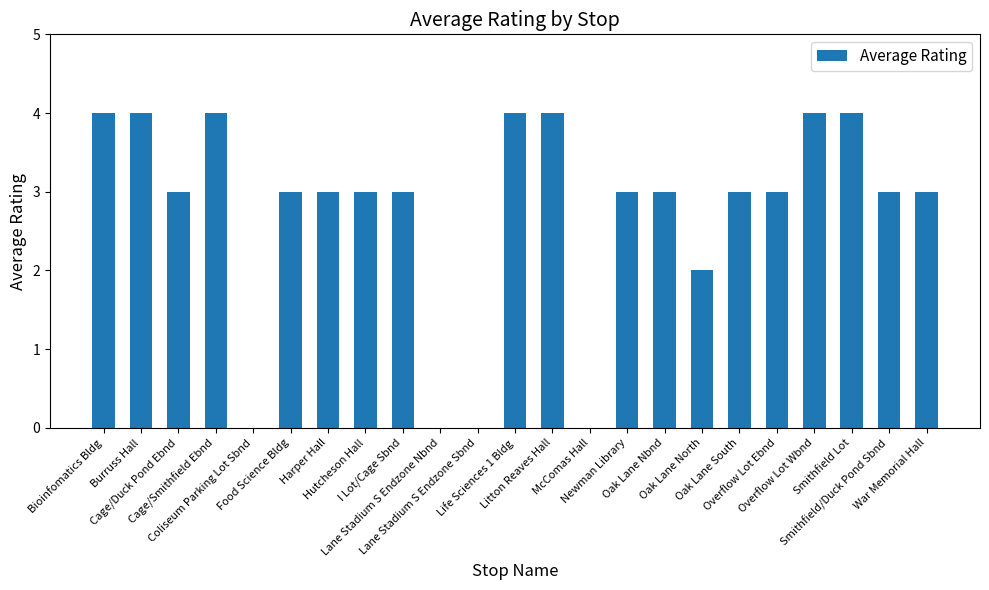

Is it true that the value at Newman Library is 4?

False